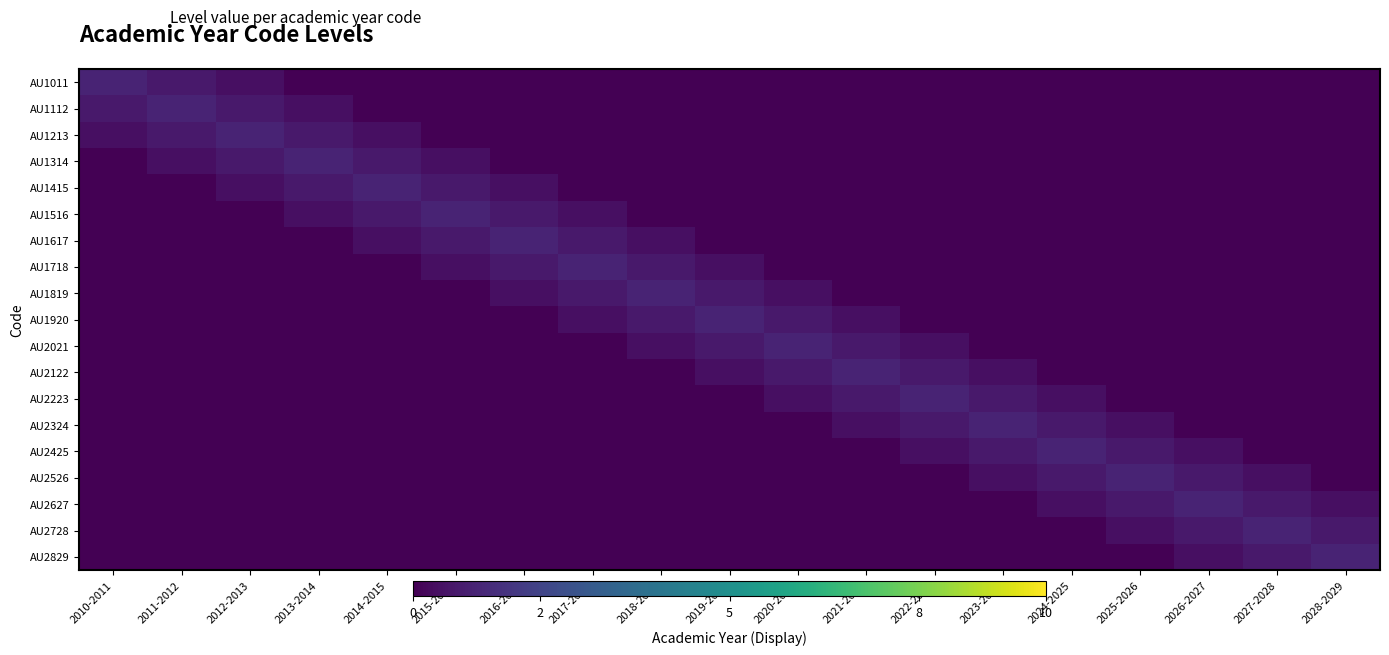

What is the total value across all series at 2026-2027?

3.2